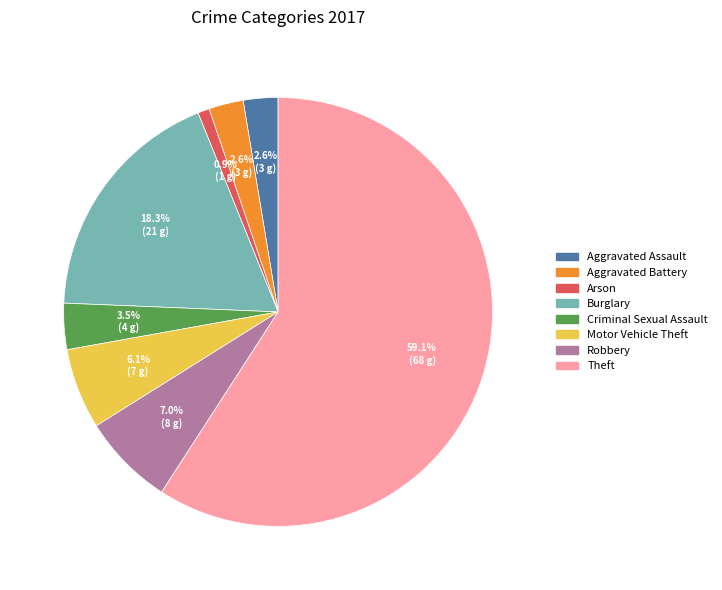

The Robbery slice represents 7% of the pie. True or false?

True